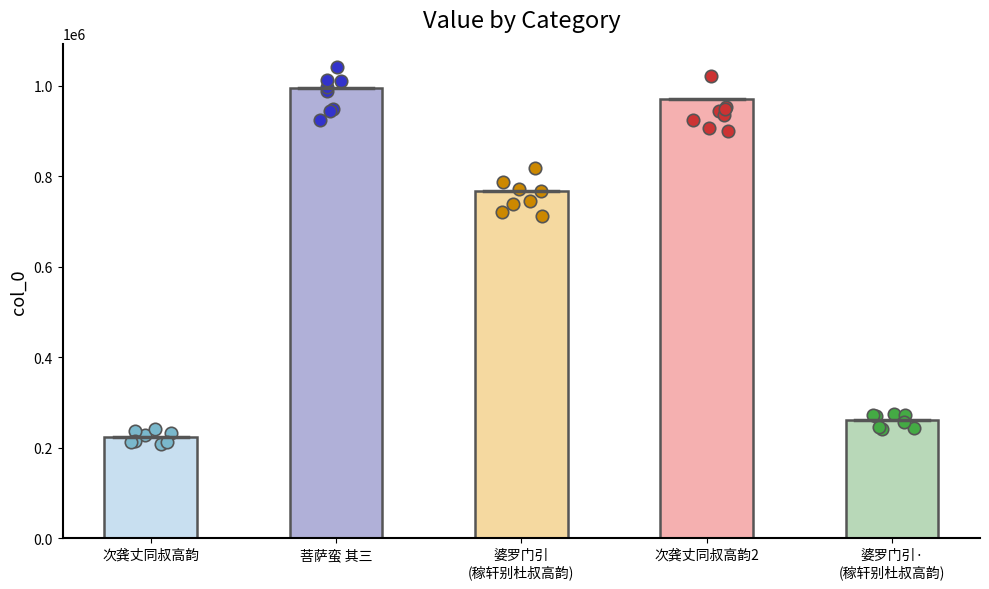

Which has a higher value, 婆罗门引·
(稼轩别杜叔高韵) or 婆罗门引
(稼轩别杜叔高韵)?

婆罗门引
(稼轩别杜叔高韵)